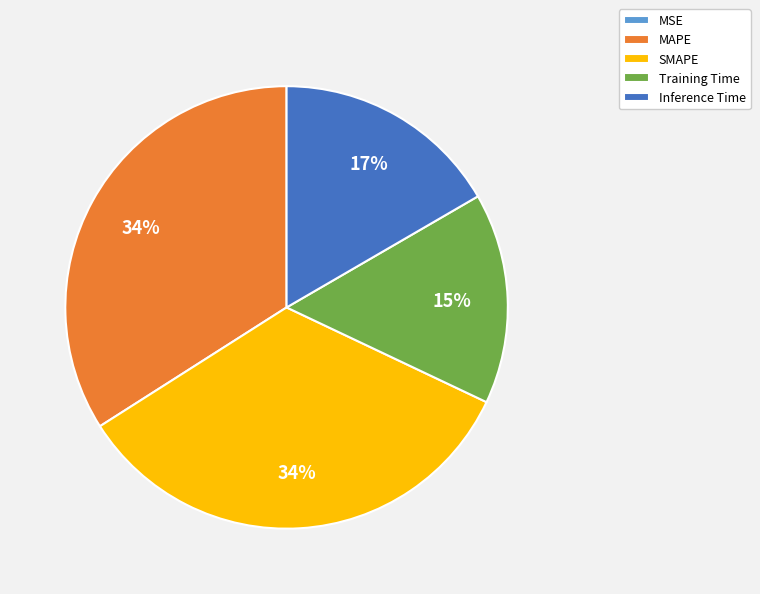

True or false: Inference Time accounts for 17% of the total.

True